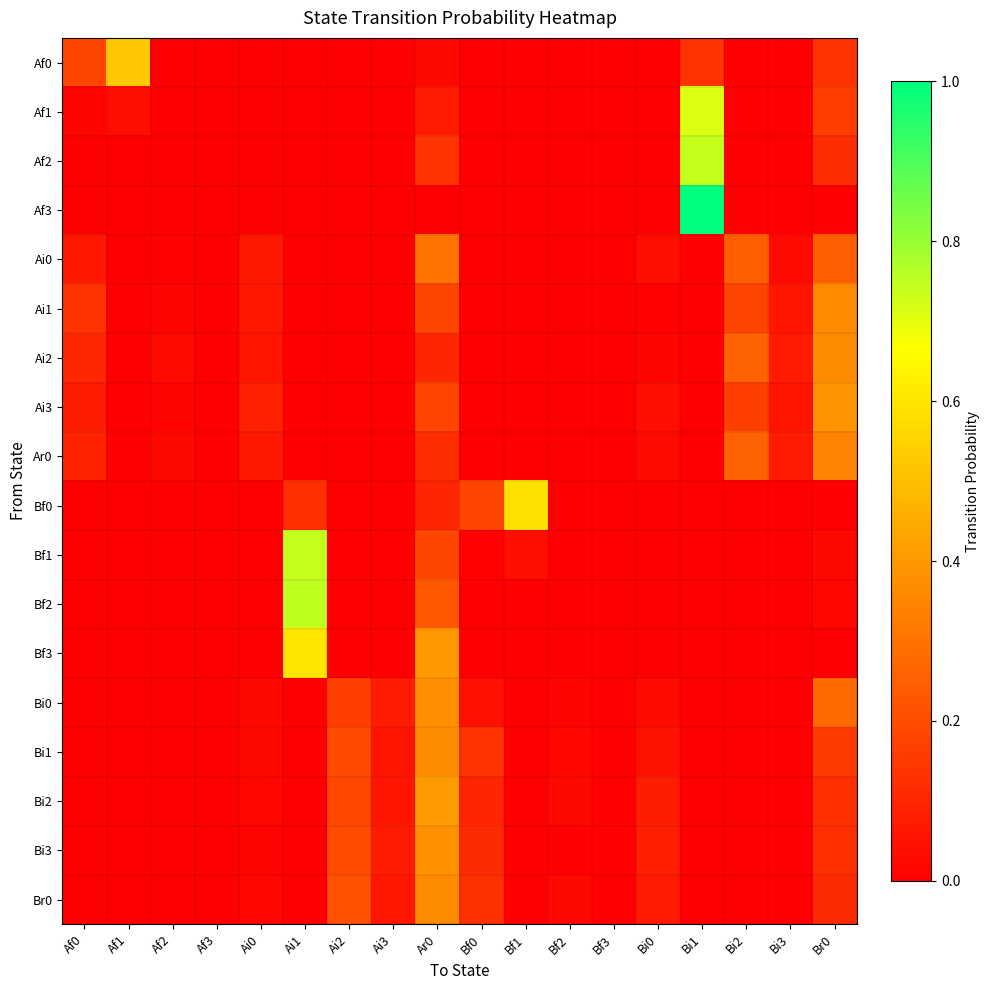

Reading right to left, extract all data points from this chart.

Af0: Br0=0.1	Bi3=0.0	Bi2=0.0	Bi1=0.1	Bi0=0.0	Bf3=0.0	Bf2=0.0	Bf1=0.0	Bf0=0.0	Ar0=0.0	Ai3=0.0	Ai2=0.0	Ai1=0.0	Ai0=0.0	Af3=0.0	Af2=0.0	Af1=0.5	Af0=0.2
Af1: Br0=0.2	Bi3=0.0	Bi2=0.0	Bi1=0.7	Bi0=0.0	Bf3=0.0	Bf2=0.0	Bf1=0.0	Bf0=0.0	Ar0=0.1	Ai3=0.0	Ai2=0.0	Ai1=0.0	Ai0=0.0	Af3=0.0	Af2=0.0	Af1=0.0	Af0=0.0
Af2: Br0=0.1	Bi3=0.0	Bi2=0.0	Bi1=0.7	Bi0=0.0	Bf3=0.0	Bf2=0.0	Bf1=0.0	Bf0=0.0	Ar0=0.1	Ai3=0.0	Ai2=0.0	Ai1=0.0	Ai0=0.0	Af3=0.0	Af2=0.0	Af1=0.0	Af0=0.0
Af3: Br0=0.0	Bi3=0.0	Bi2=0.0	Bi1=1.0	Bi0=0.0	Bf3=0.0	Bf2=0.0	Bf1=0.0	Bf0=0.0	Ar0=0.0	Ai3=0.0	Ai2=0.0	Ai1=0.0	Ai0=0.0	Af3=0.0	Af2=0.0	Af1=0.0	Af0=0.0
Ai0: Br0=0.2	Bi3=0.0	Bi2=0.2	Bi1=0.0	Bi0=0.0	Bf3=0.0	Bf2=0.0	Bf1=0.0	Bf0=0.0	Ar0=0.3	Ai3=0.0	Ai2=0.0	Ai1=0.0	Ai0=0.1	Af3=0.0	Af2=0.0	Af1=0.0	Af0=0.1
Ai1: Br0=0.4	Bi3=0.1	Bi2=0.2	Bi1=0.0	Bi0=0.0	Bf3=0.0	Bf2=0.0	Bf1=0.0	Bf0=0.0	Ar0=0.2	Ai3=0.0	Ai2=0.0	Ai1=0.0	Ai0=0.1	Af3=0.0	Af2=0.0	Af1=0.0	Af0=0.1
Ai2: Br0=0.4	Bi3=0.1	Bi2=0.3	Bi1=0.0	Bi0=0.0	Bf3=0.0	Bf2=0.0	Bf1=0.0	Bf0=0.0	Ar0=0.1	Ai3=0.0	Ai2=0.0	Ai1=0.0	Ai0=0.1	Af3=0.0	Af2=0.0	Af1=0.0	Af0=0.1
Ai3: Br0=0.4	Bi3=0.1	Bi2=0.2	Bi1=0.0	Bi0=0.0	Bf3=0.0	Bf2=0.0	Bf1=0.0	Bf0=0.0	Ar0=0.2	Ai3=0.0	Ai2=0.0	Ai1=0.0	Ai0=0.1	Af3=0.0	Af2=0.0	Af1=0.0	Af0=0.1
Ar0: Br0=0.3	Bi3=0.1	Bi2=0.3	Bi1=0.0	Bi0=0.0	Bf3=0.0	Bf2=0.0	Bf1=0.0	Bf0=0.0	Ar0=0.1	Ai3=0.0	Ai2=0.0	Ai1=0.0	Ai0=0.1	Af3=0.0	Af2=0.0	Af1=0.0	Af0=0.1
Bf0: Br0=0.0	Bi3=0.0	Bi2=0.0	Bi1=0.0	Bi0=0.0	Bf3=0.0	Bf2=0.0	Bf1=0.6	Bf0=0.2	Ar0=0.1	Ai3=0.0	Ai2=0.0	Ai1=0.1	Ai0=0.0	Af3=0.0	Af2=0.0	Af1=0.0	Af0=0.0
Bf1: Br0=0.0	Bi3=0.0	Bi2=0.0	Bi1=0.0	Bi0=0.0	Bf3=0.0	Bf2=0.0	Bf1=0.0	Bf0=0.0	Ar0=0.2	Ai3=0.0	Ai2=0.0	Ai1=0.7	Ai0=0.0	Af3=0.0	Af2=0.0	Af1=0.0	Af0=0.0
Bf2: Br0=0.0	Bi3=0.0	Bi2=0.0	Bi1=0.0	Bi0=0.0	Bf3=0.0	Bf2=0.0	Bf1=0.0	Bf0=0.0	Ar0=0.2	Ai3=0.0	Ai2=0.0	Ai1=0.8	Ai0=0.0	Af3=0.0	Af2=0.0	Af1=0.0	Af0=0.0
Bf3: Br0=0.0	Bi3=0.0	Bi2=0.0	Bi1=0.0	Bi0=0.0	Bf3=0.0	Bf2=0.0	Bf1=0.0	Bf0=0.0	Ar0=0.4	Ai3=0.0	Ai2=0.0	Ai1=0.6	Ai0=0.0	Af3=0.0	Af2=0.0	Af1=0.0	Af0=0.0
Bi0: Br0=0.3	Bi3=0.0	Bi2=0.0	Bi1=0.0	Bi0=0.0	Bf3=0.0	Bf2=0.0	Bf1=0.0	Bf0=0.0	Ar0=0.4	Ai3=0.1	Ai2=0.2	Ai1=0.0	Ai0=0.0	Af3=0.0	Af2=0.0	Af1=0.0	Af0=0.0
Bi1: Br0=0.2	Bi3=0.0	Bi2=0.0	Bi1=0.0	Bi0=0.0	Bf3=0.0	Bf2=0.0	Bf1=0.0	Bf0=0.1	Ar0=0.4	Ai3=0.1	Ai2=0.2	Ai1=0.0	Ai0=0.0	Af3=0.0	Af2=0.0	Af1=0.0	Af0=0.0
Bi2: Br0=0.1	Bi3=0.0	Bi2=0.0	Bi1=0.0	Bi0=0.1	Bf3=0.0	Bf2=0.0	Bf1=0.0	Bf0=0.1	Ar0=0.4	Ai3=0.1	Ai2=0.2	Ai1=0.0	Ai0=0.0	Af3=0.0	Af2=0.0	Af1=0.0	Af0=0.0
Bi3: Br0=0.1	Bi3=0.0	Bi2=0.0	Bi1=0.0	Bi0=0.1	Bf3=0.0	Bf2=0.0	Bf1=0.0	Bf0=0.1	Ar0=0.4	Ai3=0.1	Ai2=0.2	Ai1=0.0	Ai0=0.0	Af3=0.0	Af2=0.0	Af1=0.0	Af0=0.0
Br0: Br0=0.1	Bi3=0.0	Bi2=0.0	Bi1=0.0	Bi0=0.1	Bf3=0.0	Bf2=0.0	Bf1=0.0	Bf0=0.1	Ar0=0.4	Ai3=0.1	Ai2=0.2	Ai1=0.0	Ai0=0.0	Af3=0.0	Af2=0.0	Af1=0.0	Af0=0.0